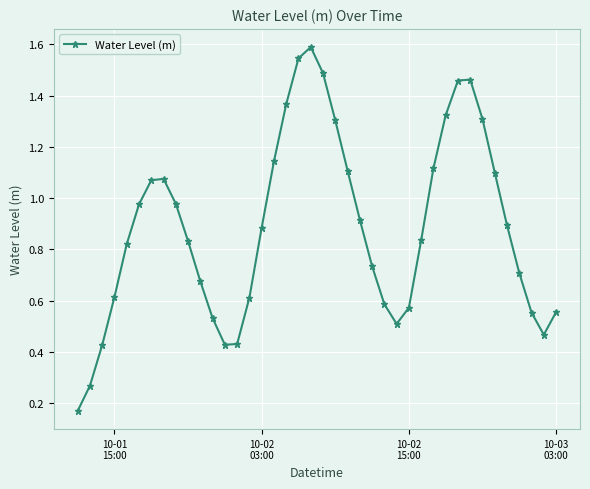

Does the chart have visible grid lines?

Yes